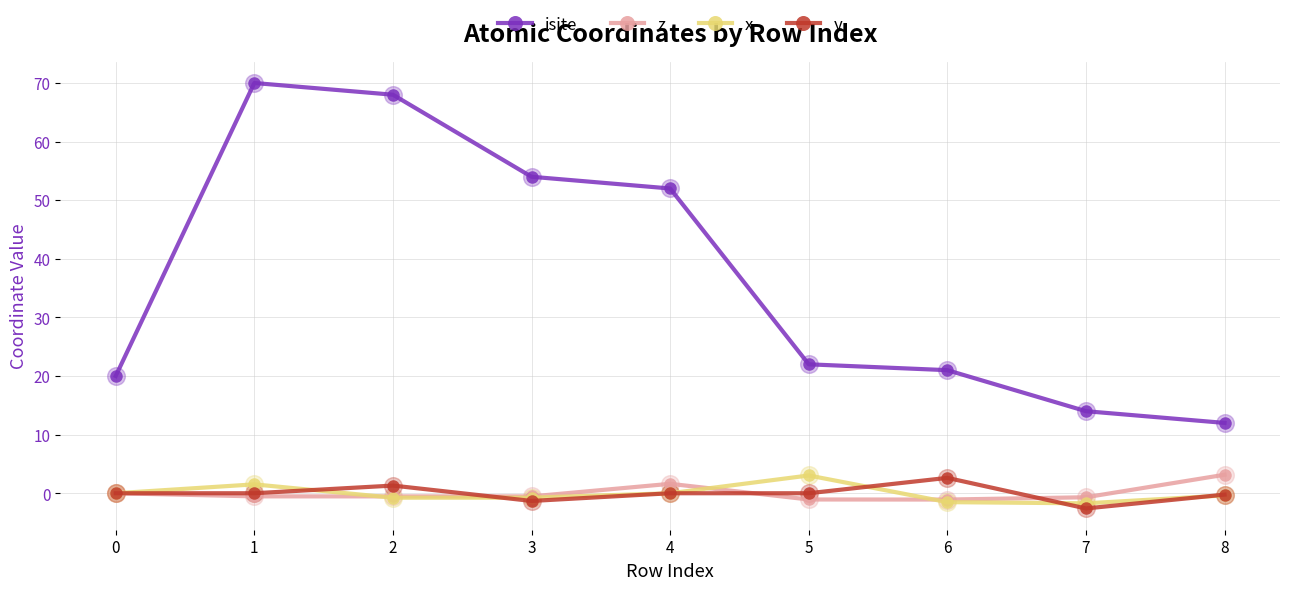

Which series changed the most between 1 and 7?

isite